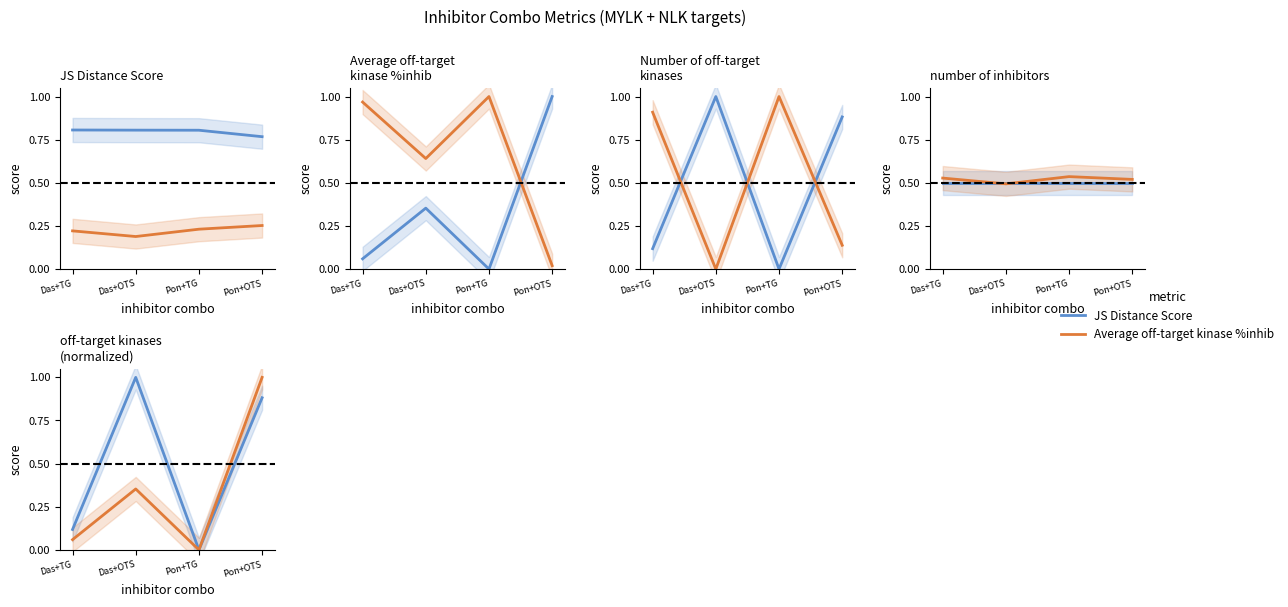

What is the average value of the JS Distance Score series?

0.5